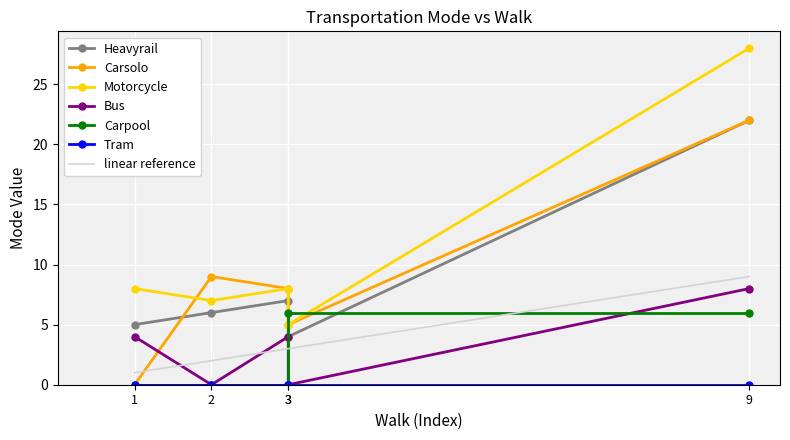

How many times do Heavyrail and Carpool cross each other?

2